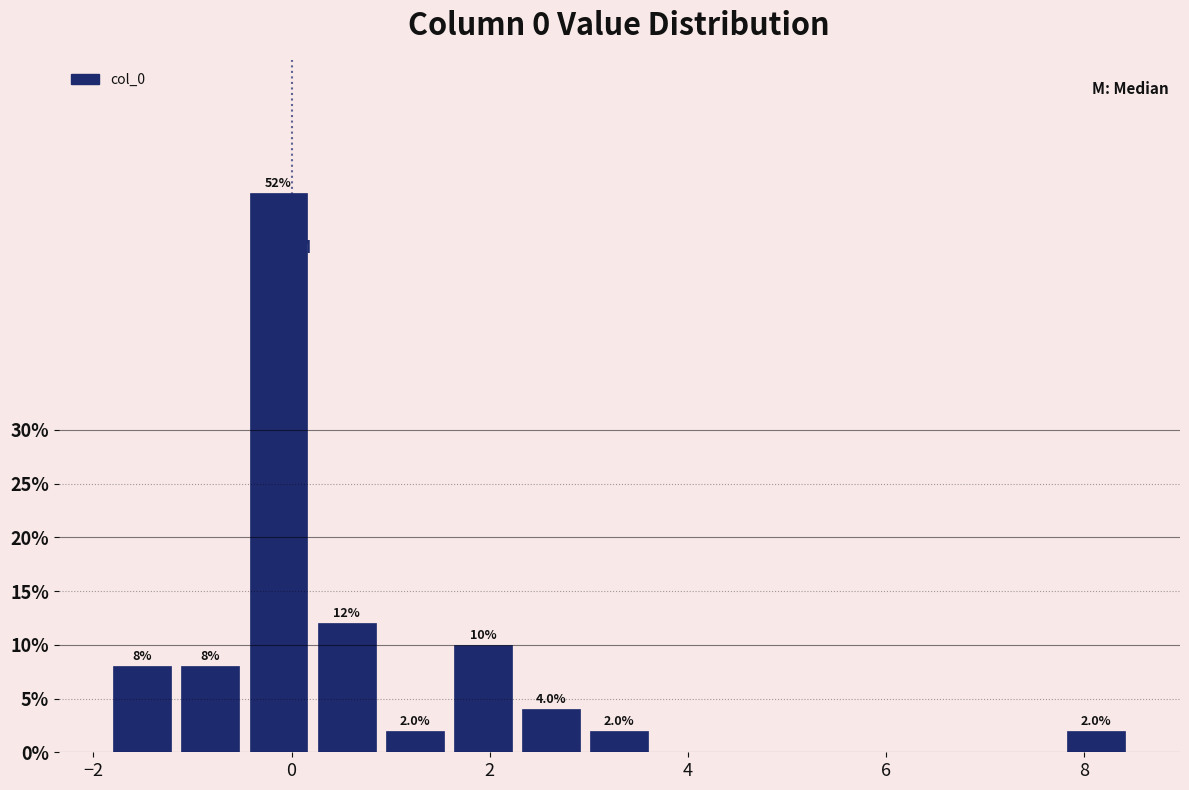

Read against the x-axis, roughly where is the centre of the tallest bar?

-0.2